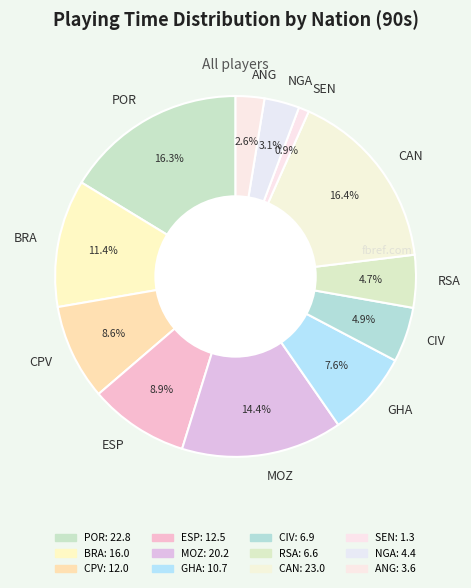

Is there any slice that represents more than half of the pie?

No